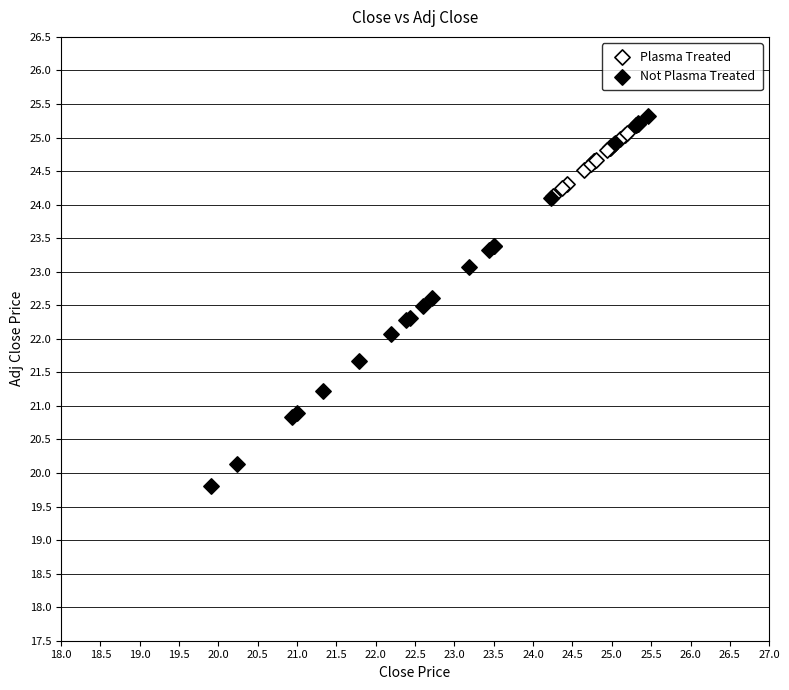

Which series has the largest Y range (max minus min)?

Not Plasma Treated